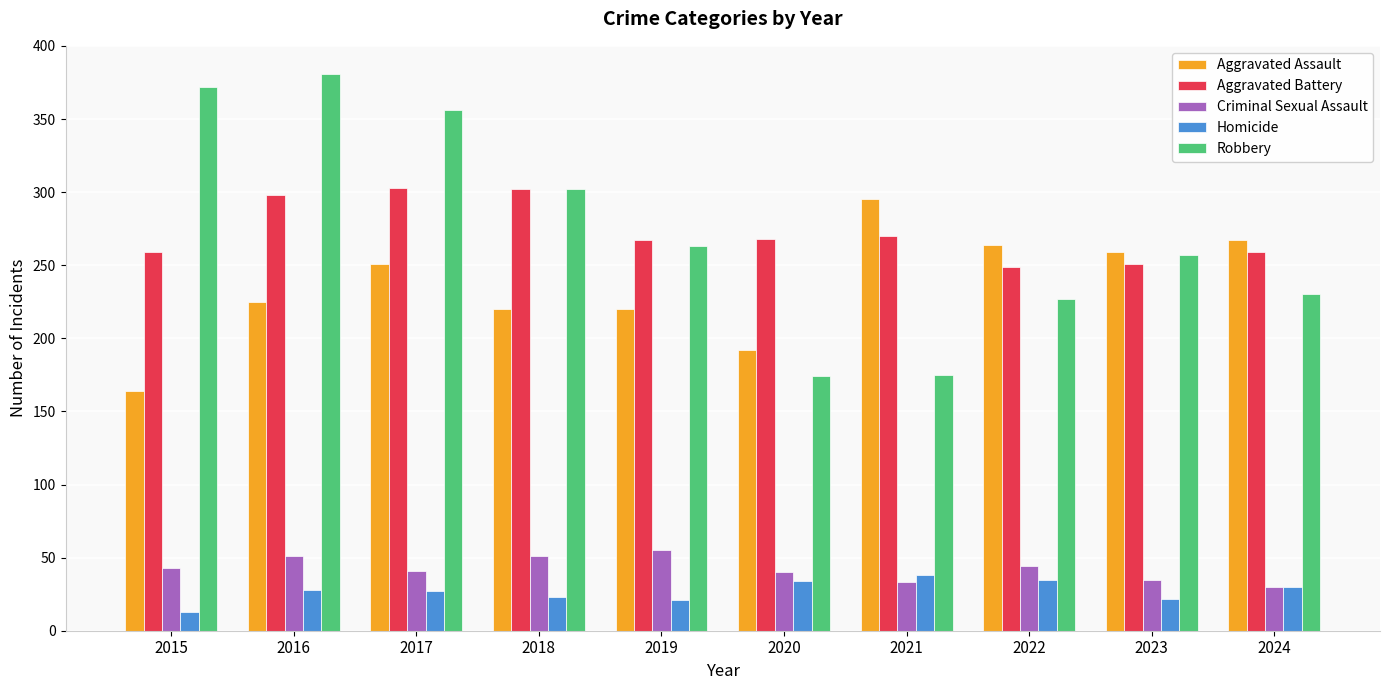

What are all the series names shown in the legend?

Aggravated Assault, Aggravated Battery, Criminal Sexual Assault, Homicide, Robbery